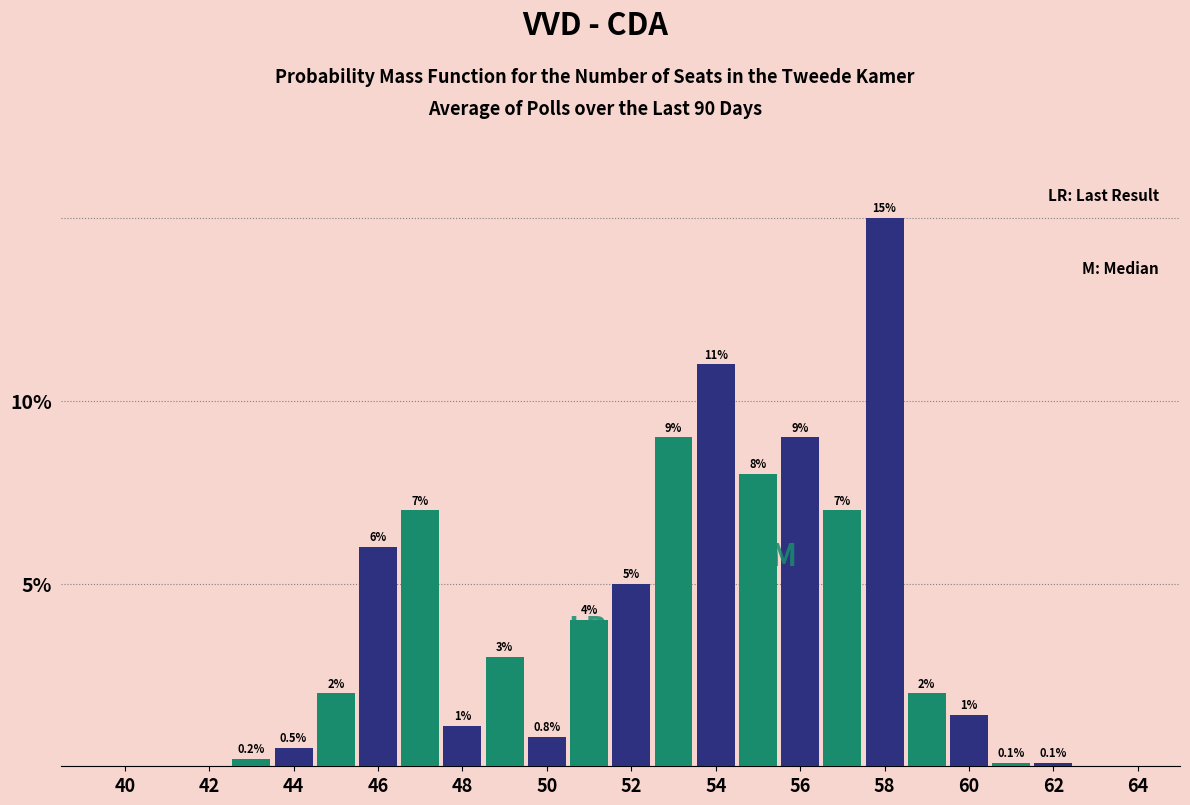

Which category has the highest value across all series?

58